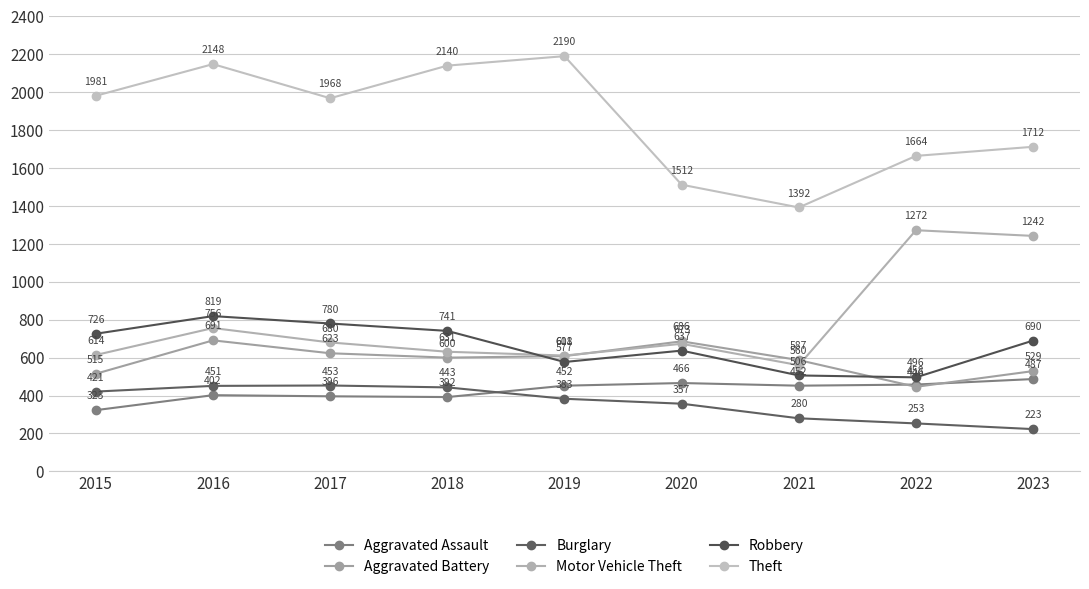

True or false: Burglary has a value of 280 at 2021.

True